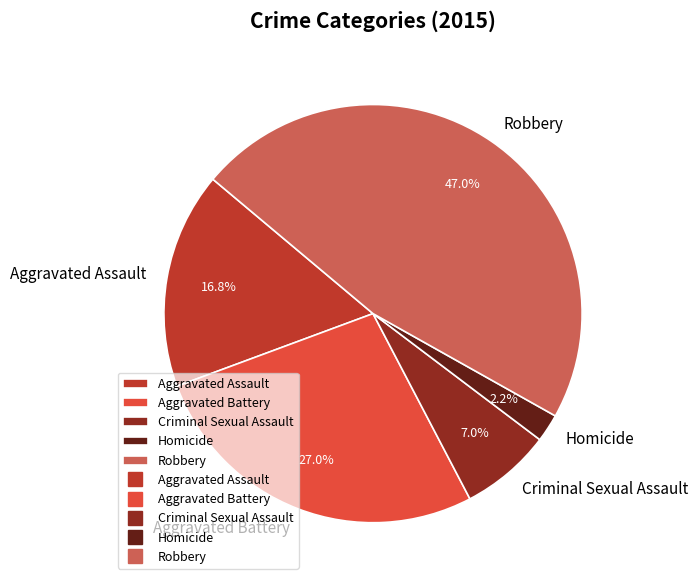

Count the number of slices in the pie.

5